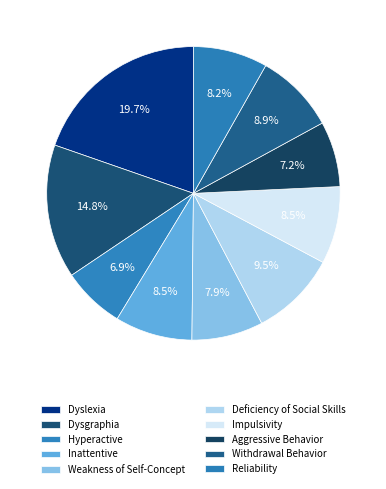

How many segments does this pie chart have?

10